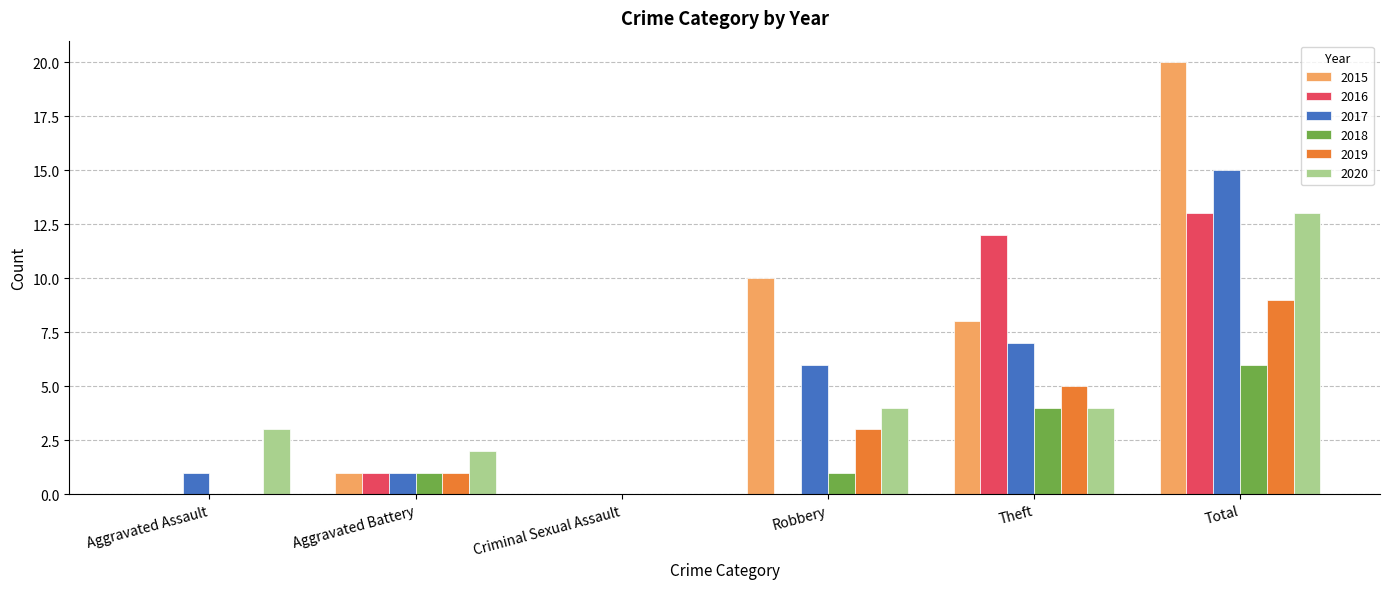

The 2015 series shows 0 at Aggravated Battery. True or false?

False